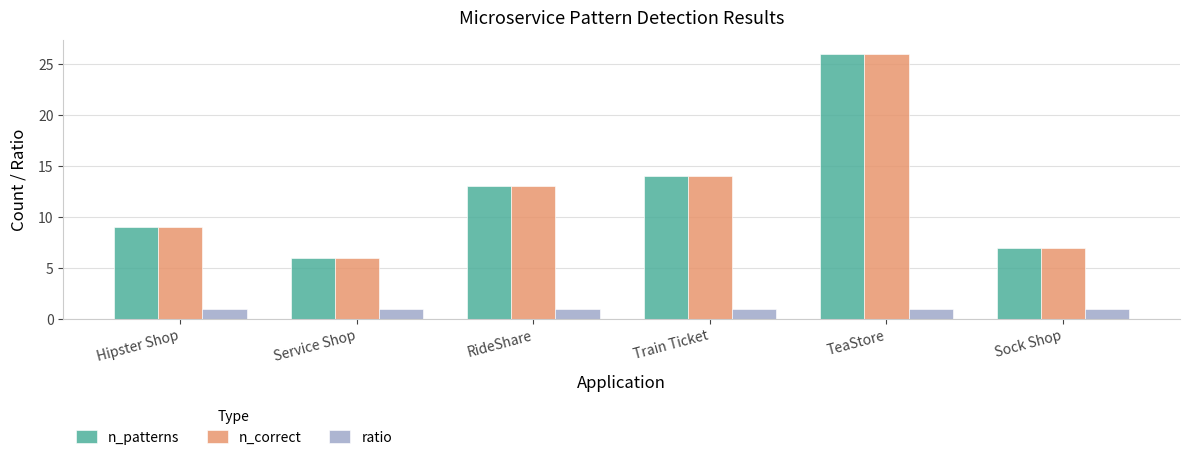

What is the minimum value shown in the chart?

1